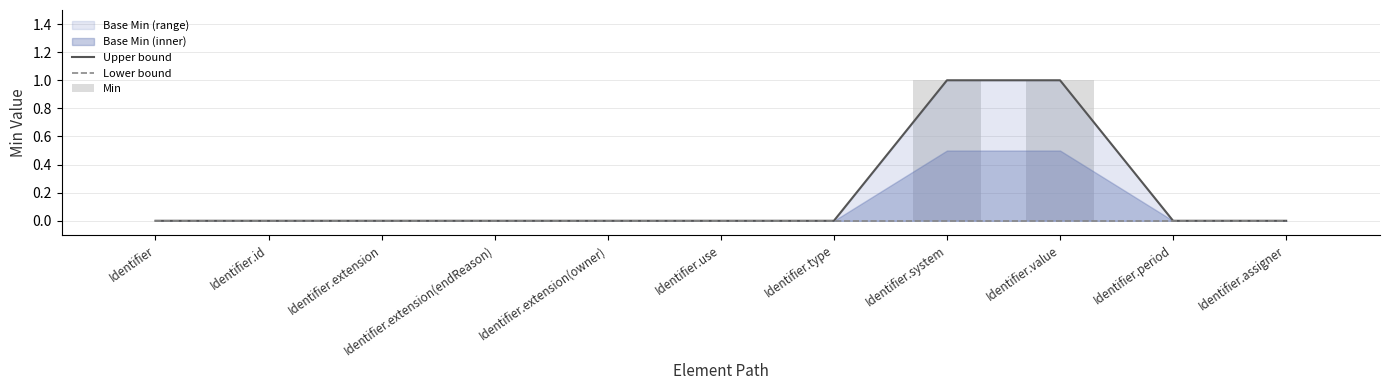

Which category has the highest value in the Lower bound series?

Identifier